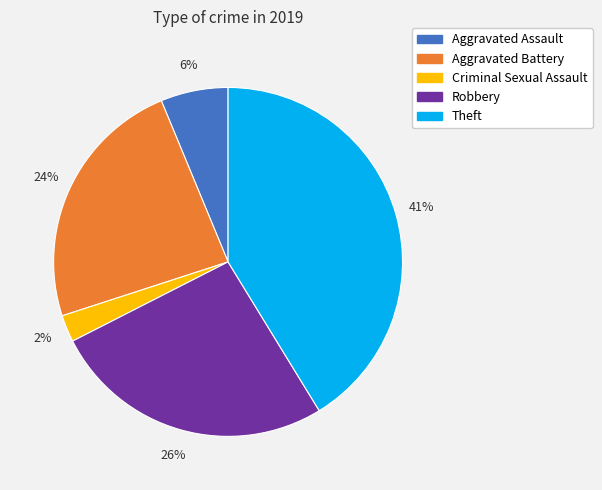

How many segments does this pie chart have?

5